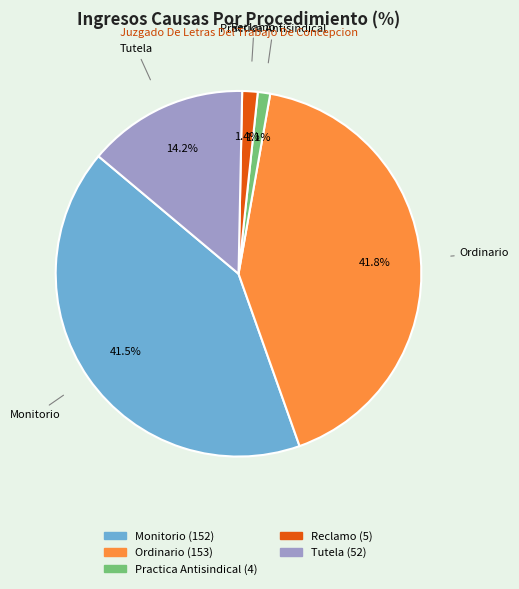

What percentage do Reclamo and Monitorio together represent?

42.9%